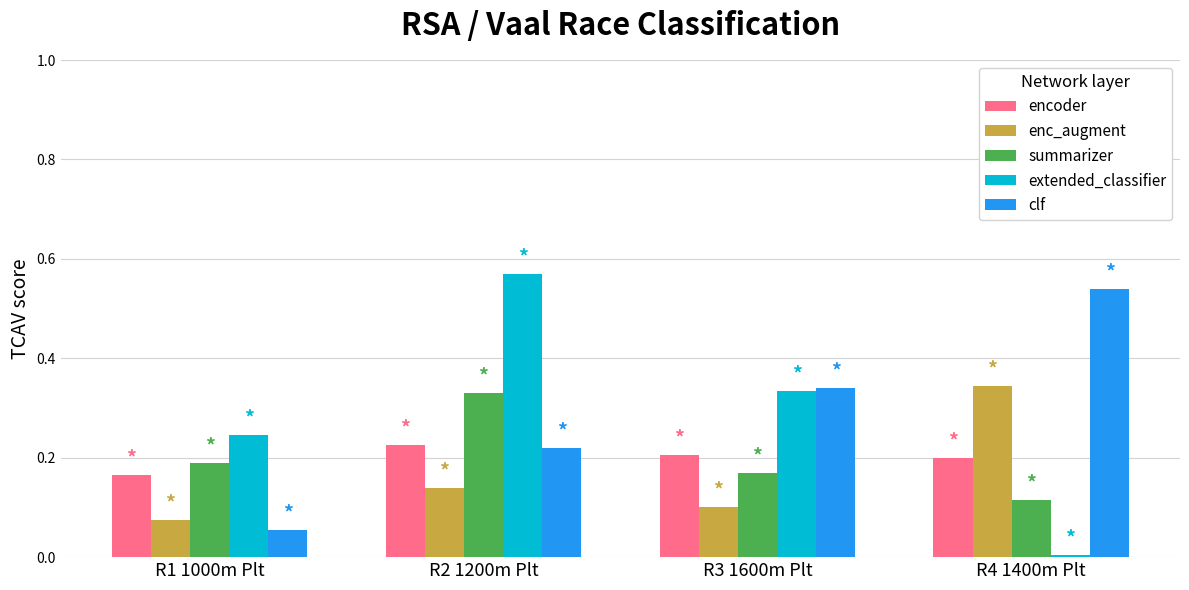

Is it true that encoder equals 0.2 at R3 1600m Plt?

True